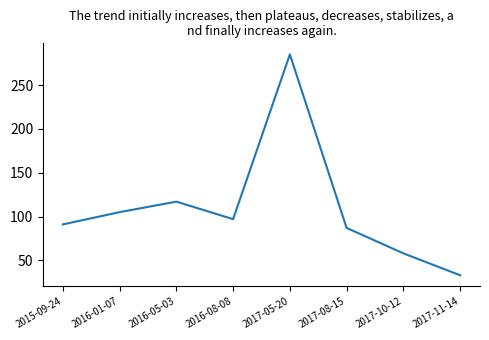

True or false: the data has more than 2 interior local peaks.

False